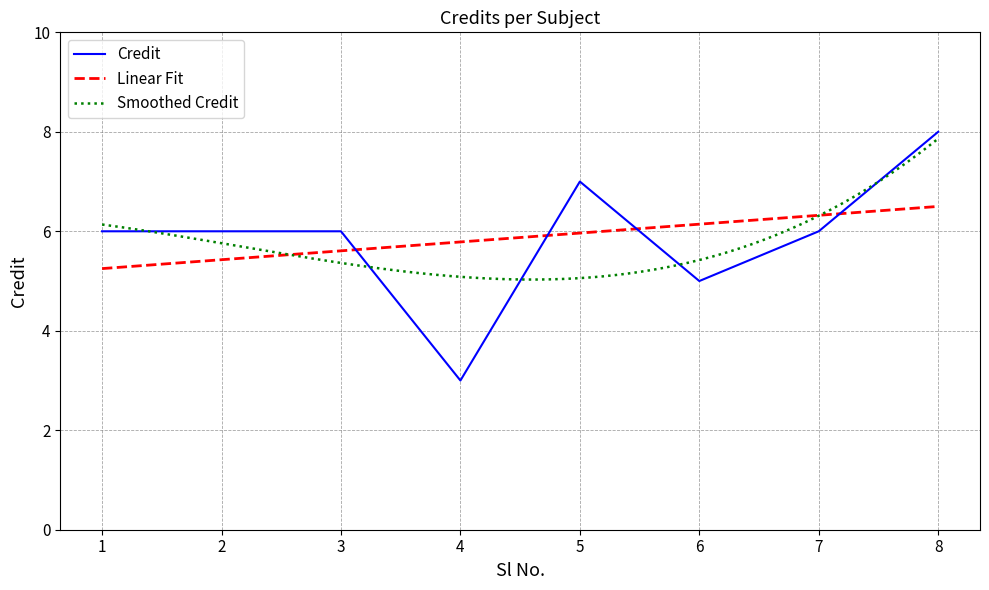

Which category has the highest value across all series?

8